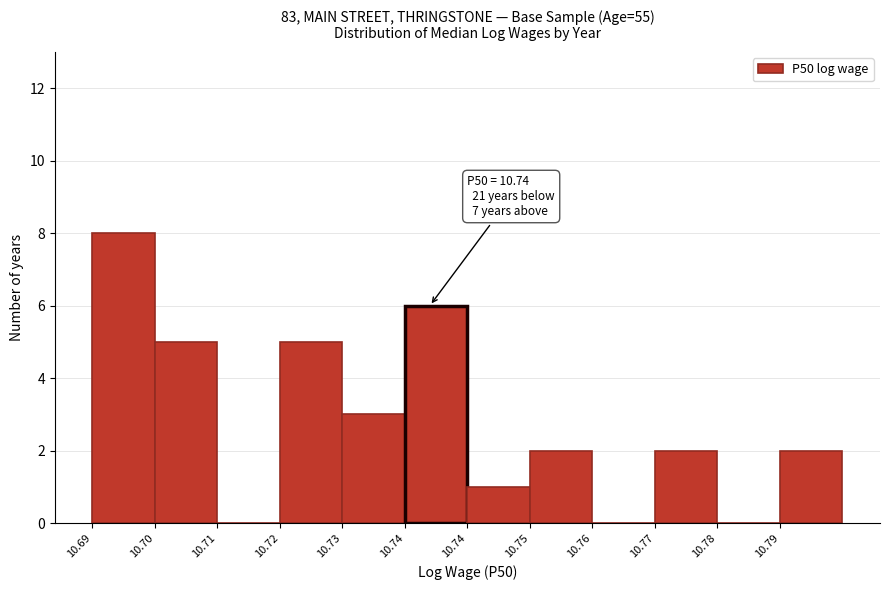

How many series are shown in this chart?

1